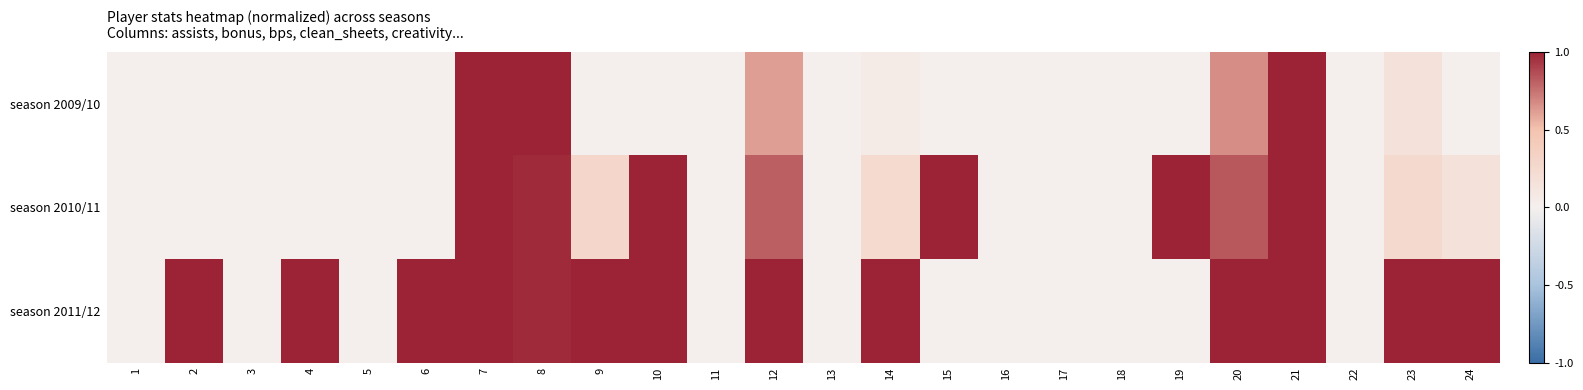

Count the number of data series in this chart.

3